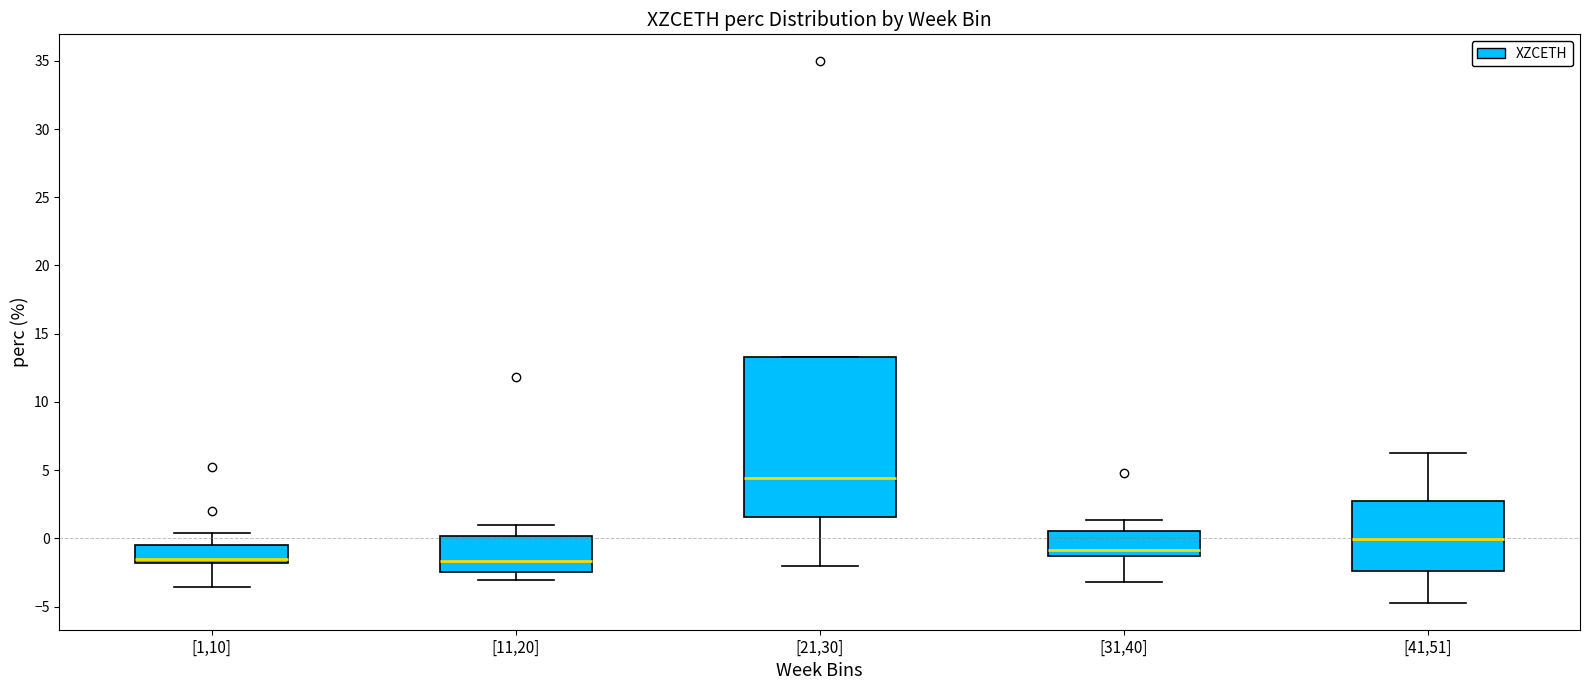

Reading left to right, read every box against the y-axis: the position of its median line, the range the box covers, and the ends of its whiskers. The values are not printed on the chart, so give them approximately, as read against the axis.

[1,10]: median -1.5, box -2.0 to -0.5, whiskers -3.5 to 0.5
[11,20]: median -1.5, box -2.5 to 0.0, whiskers -3.0 to 1.0
[21,30]: median 4.5, box 1.5 to 13.5, whiskers -2.0 to 13.5
[31,40]: median -1.0, box -1.5 to 0.5, whiskers -3.0 to 1.5
[41,51]: median 0.0, box -2.5 to 3.0, whiskers -4.5 to 6.5